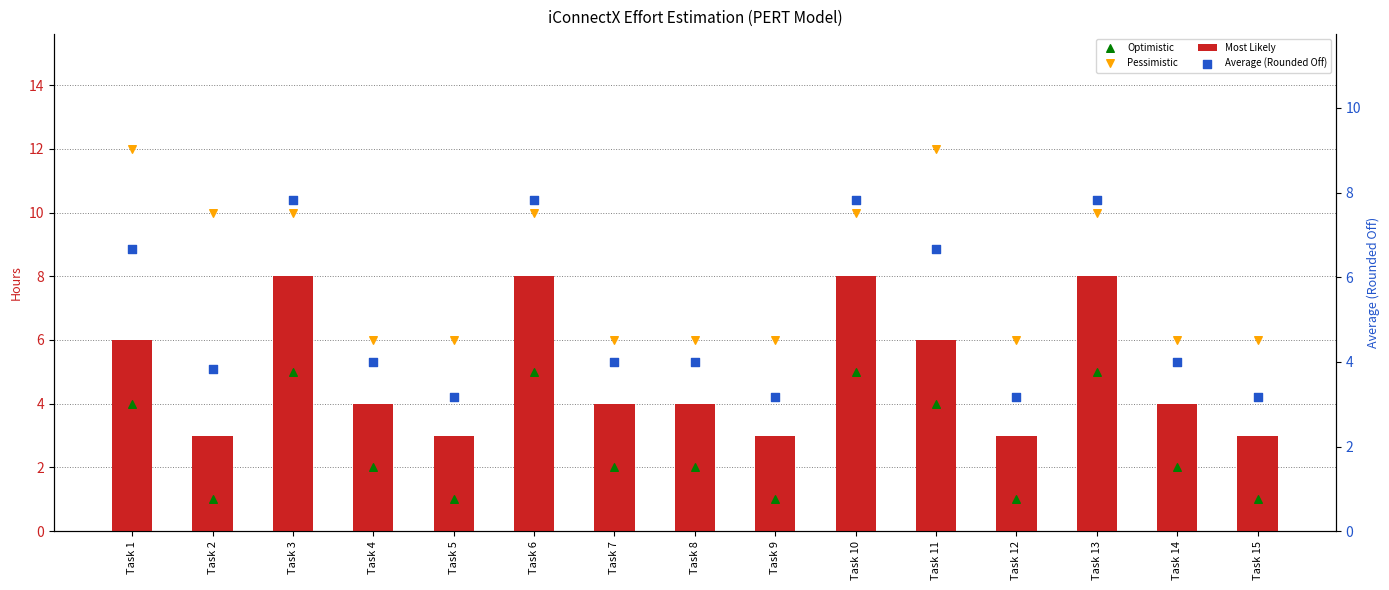

Which series has the largest total across all categories?

Pessimistic